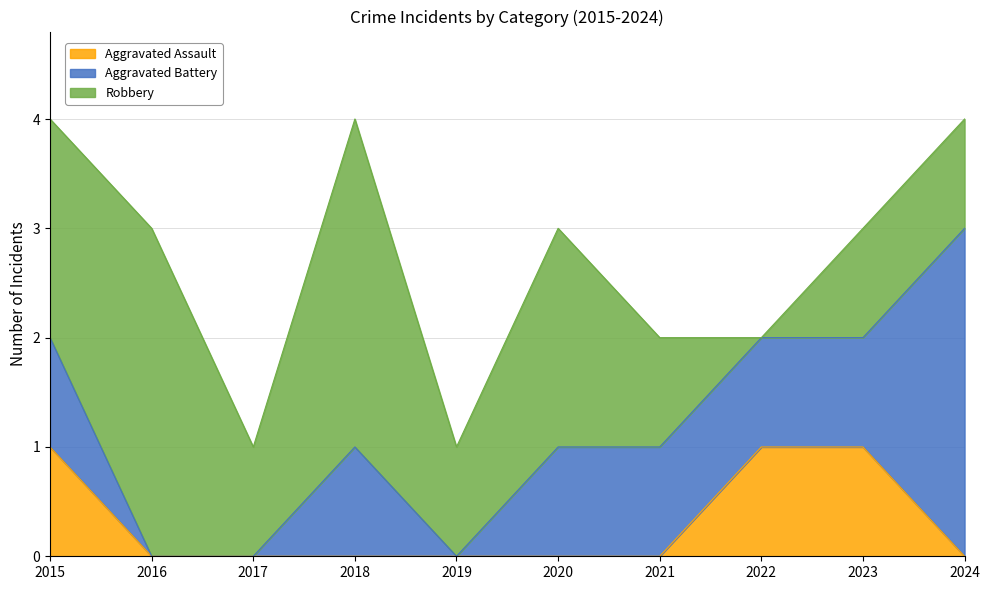

Rank the series by their average value, from highest to lowest.

Robbery, Aggravated Battery, Aggravated Assault